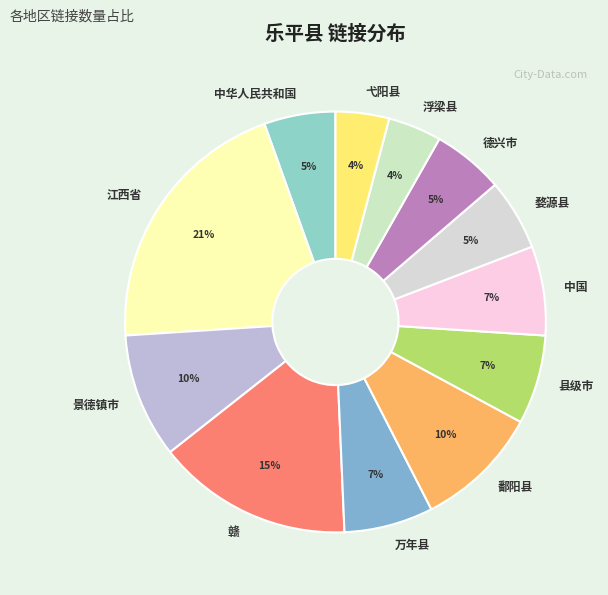

The 婺源县 slice represents 5% of the pie. True or false?

True